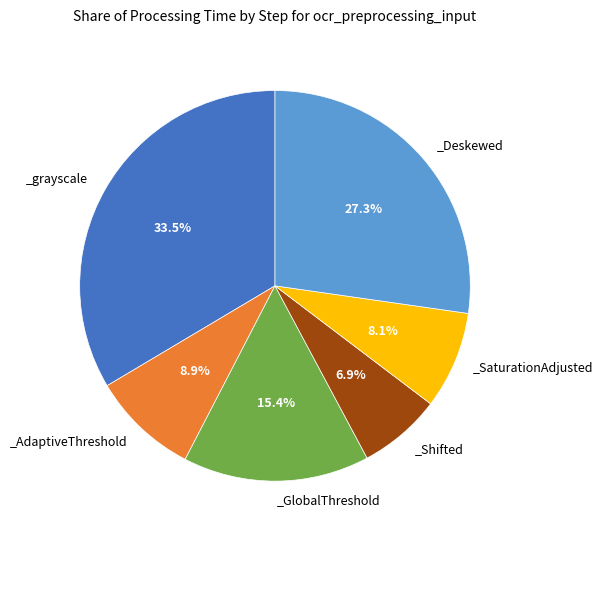

Is there a majority slice in this chart?

No